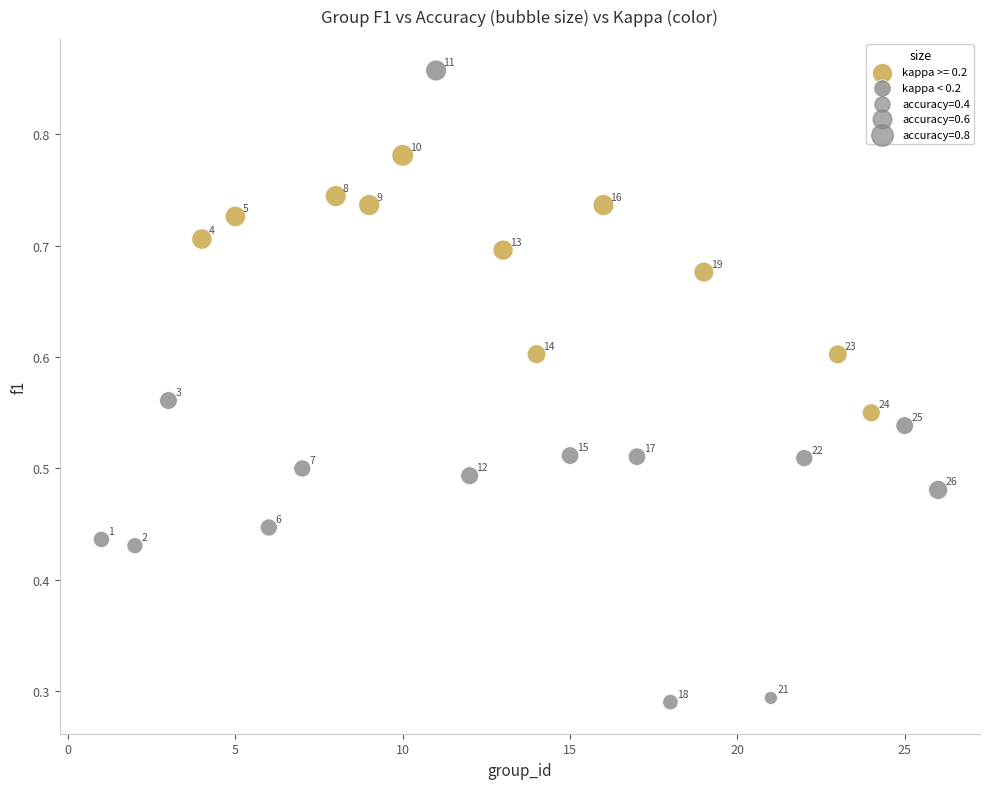

Which series contains the lowest Y value?

kappa < 0.2